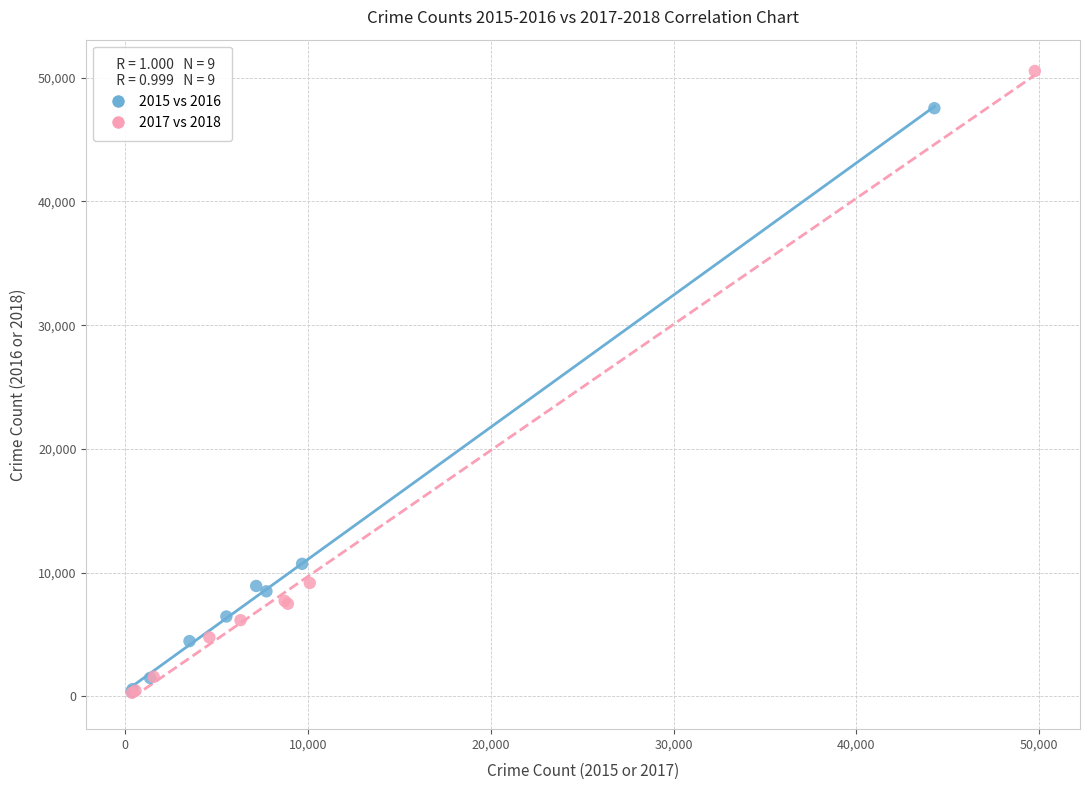

What are all the series names shown in the legend?

2015 vs 2016, 2017 vs 2018